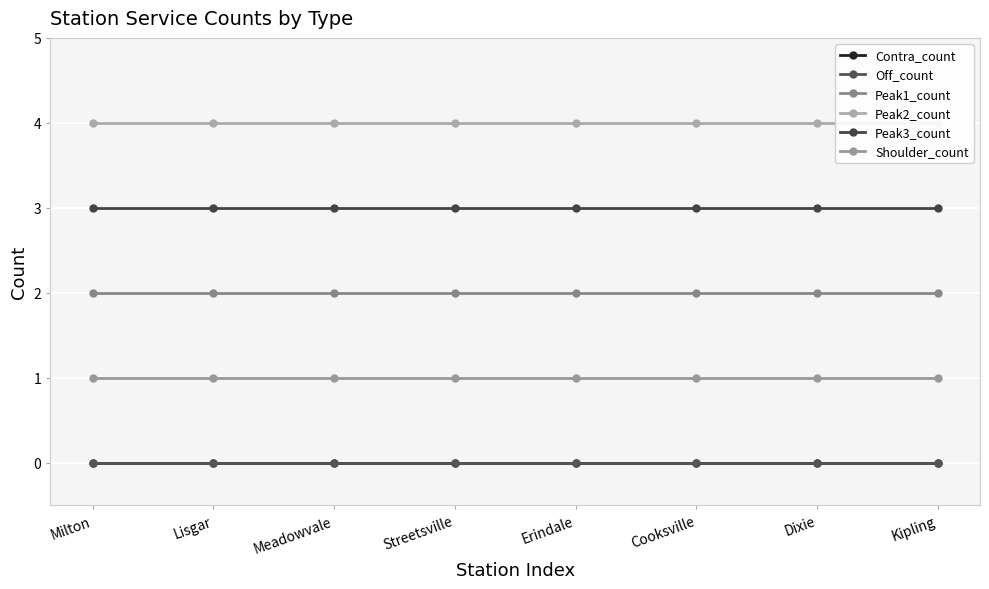

What are all the series names shown in the legend?

Contra_count, Off_count, Peak1_count, Peak2_count, Peak3_count, Shoulder_count